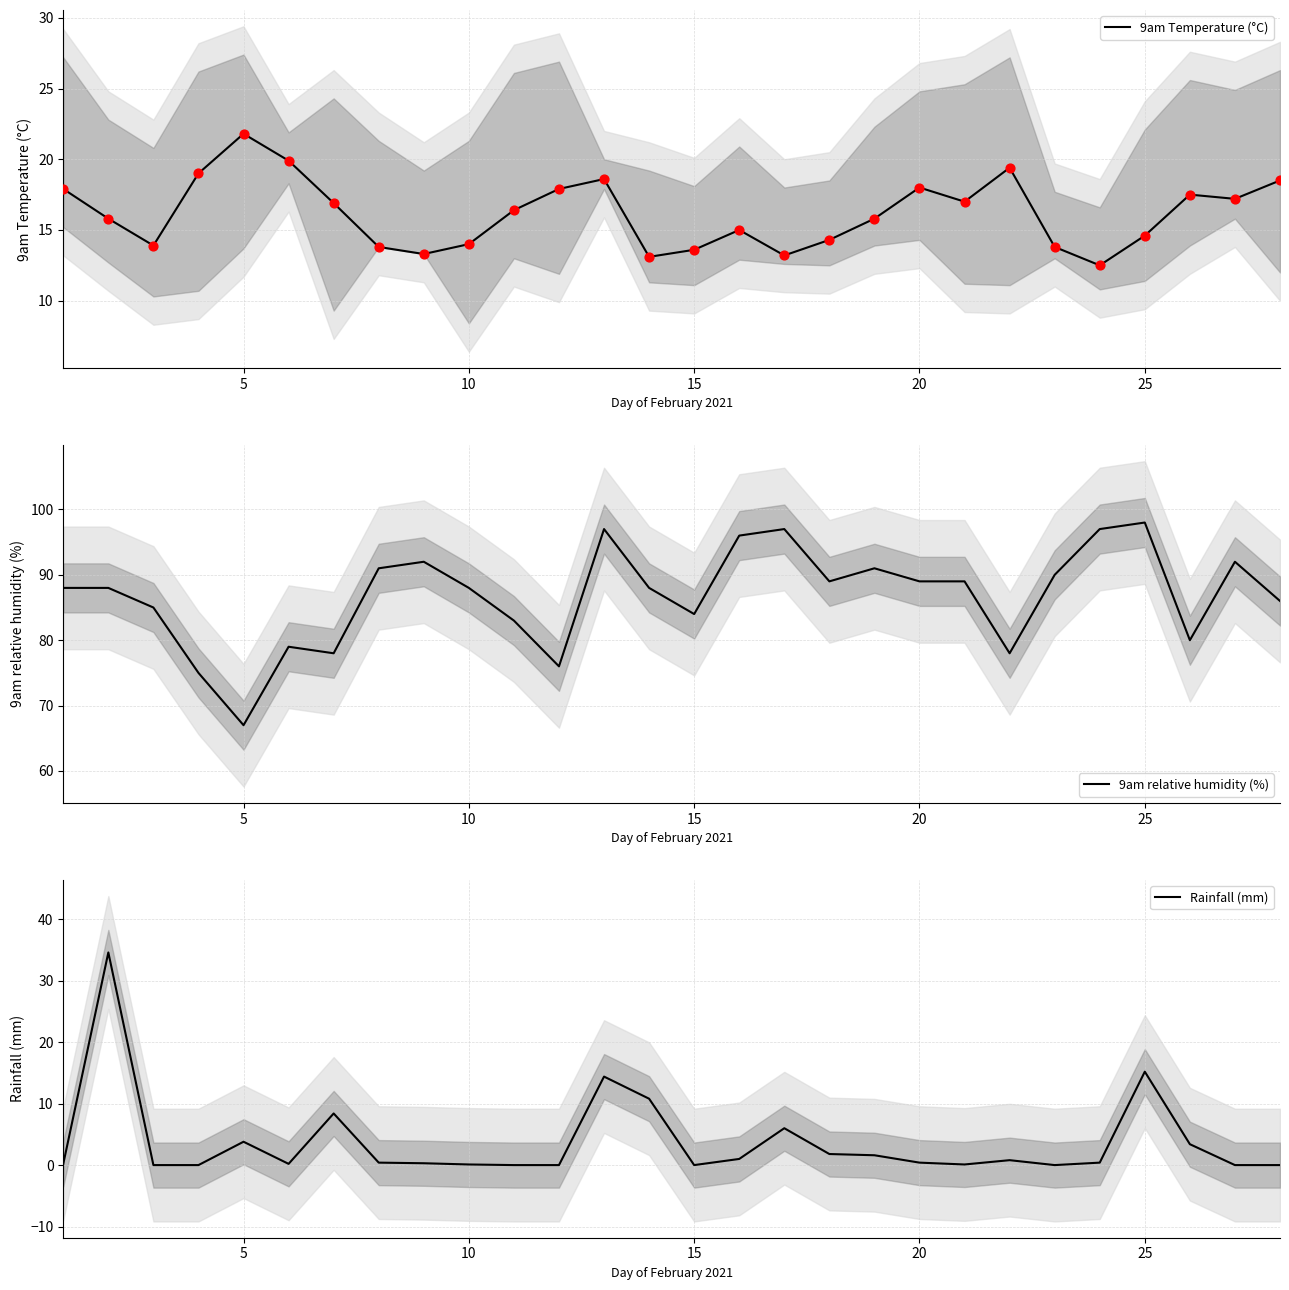

The 9am Temperature (°C) series shows 21.8 at 5. True or false?

True